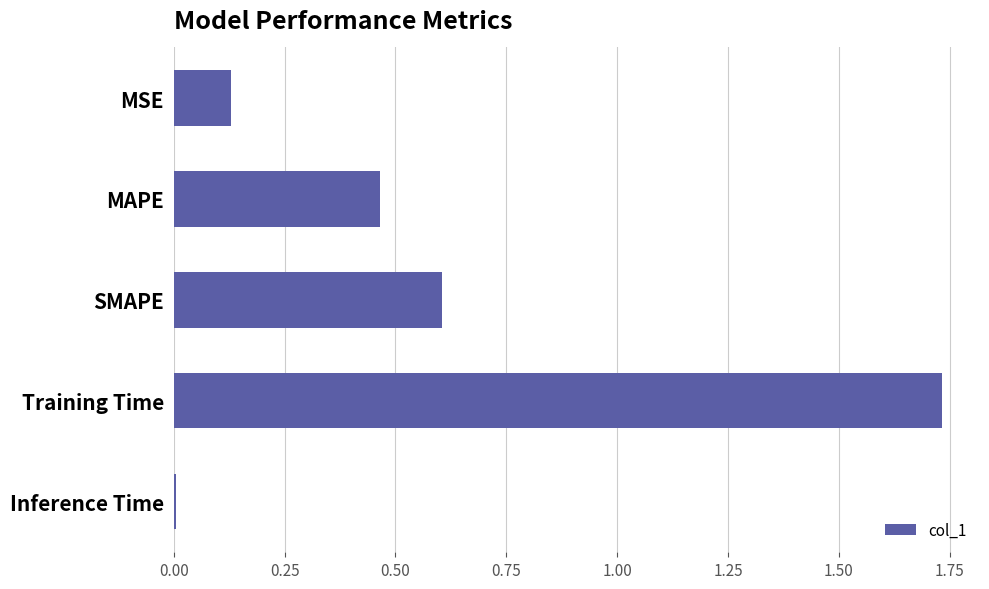

The chart shows a value of 0.0 at Inference Time. True or false?

True